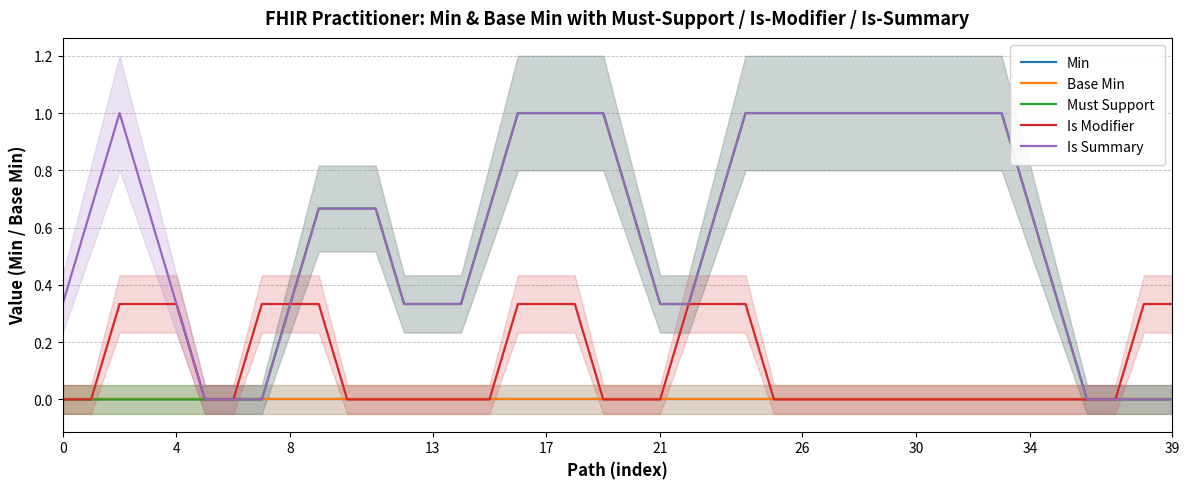

How many lines are shown in the chart?

5